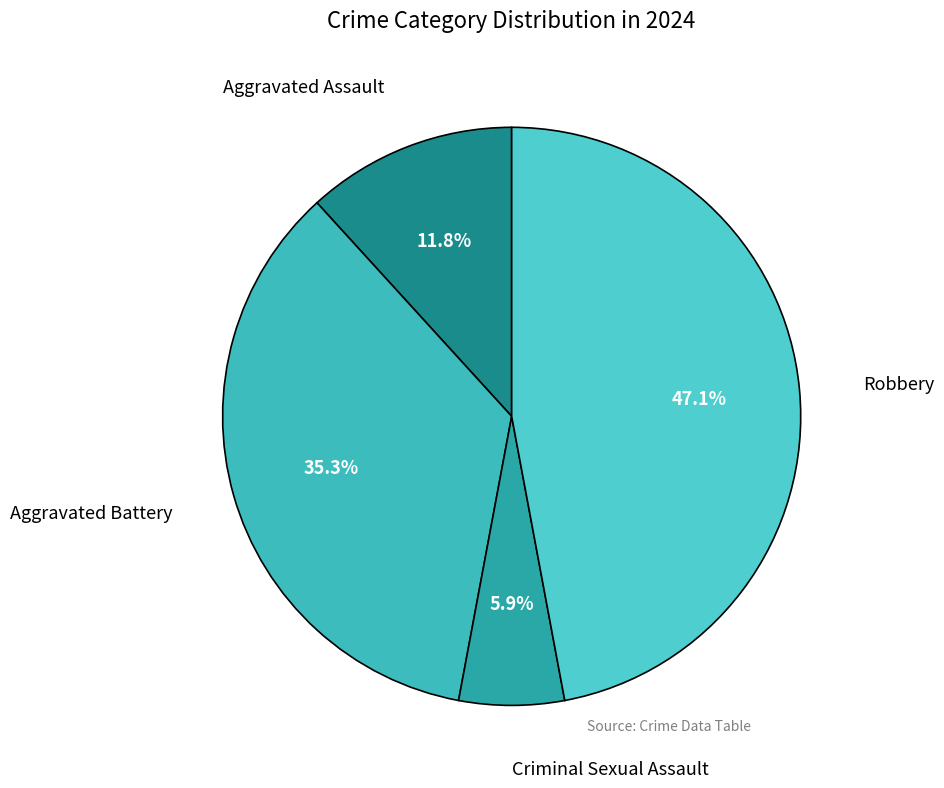

Rank the categories by value from lowest to highest.

Criminal Sexual Assault, Aggravated Assault, Aggravated Battery, Robbery